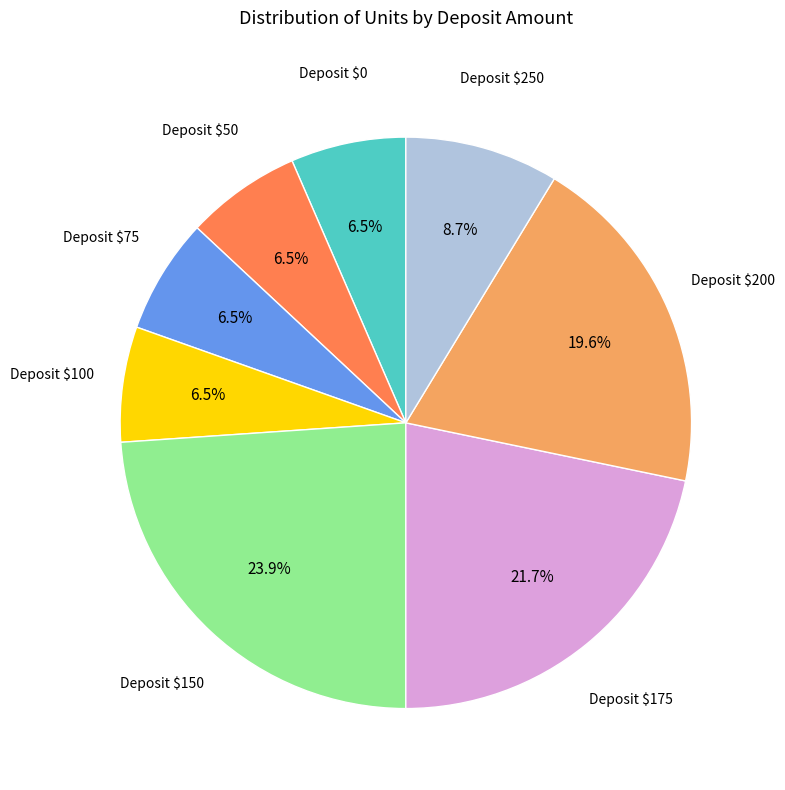

How many segments does this pie chart have?

8